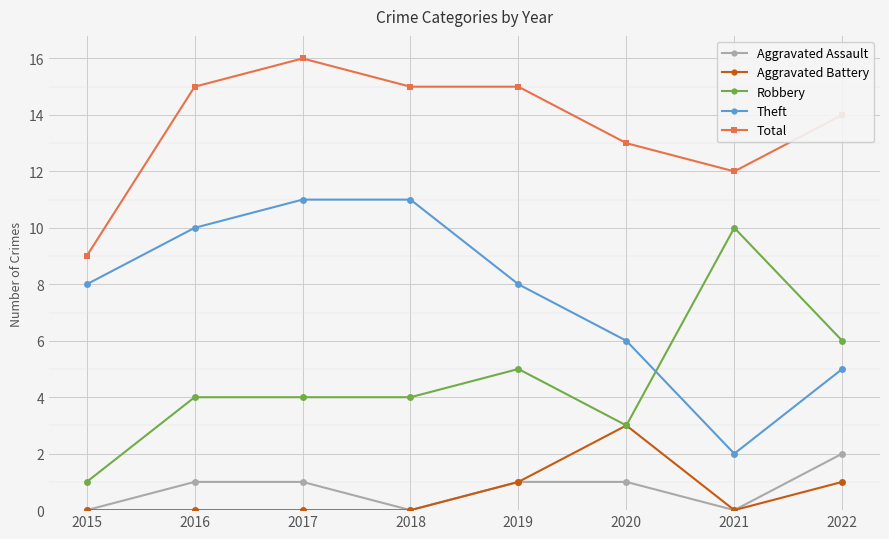

What are all the series names shown in the legend?

Aggravated Assault, Aggravated Battery, Robbery, Theft, Total